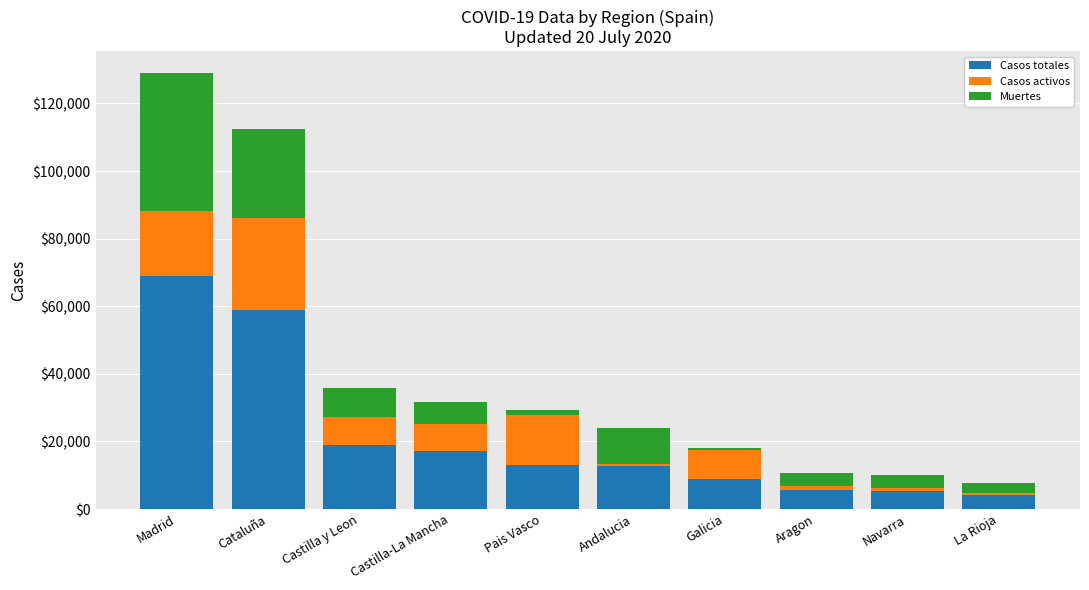

True or false: Casos totales has a value of 68852 at Madrid.

True